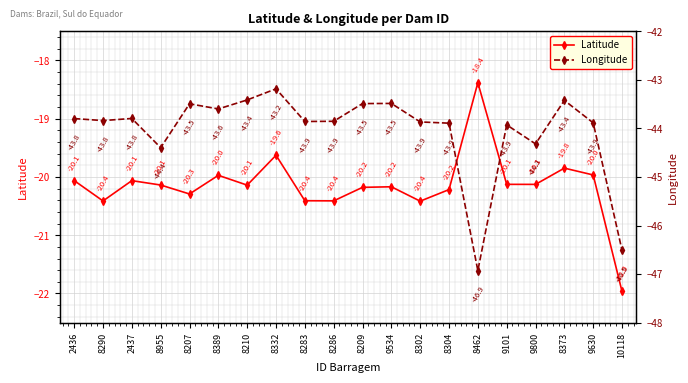

True or false: Longitude has more than 1 points higher than both neighbors.

True